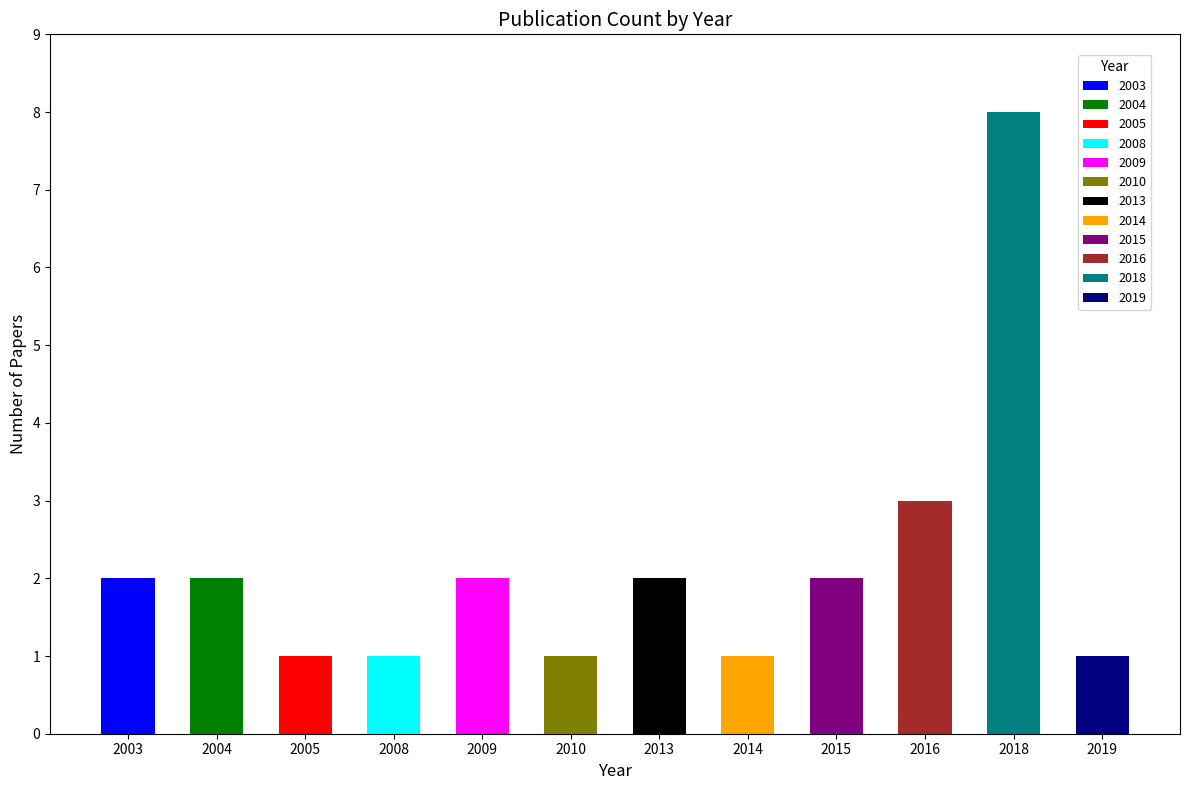

What is the ratio of the value at 2004 to the value at 2010?

2.0